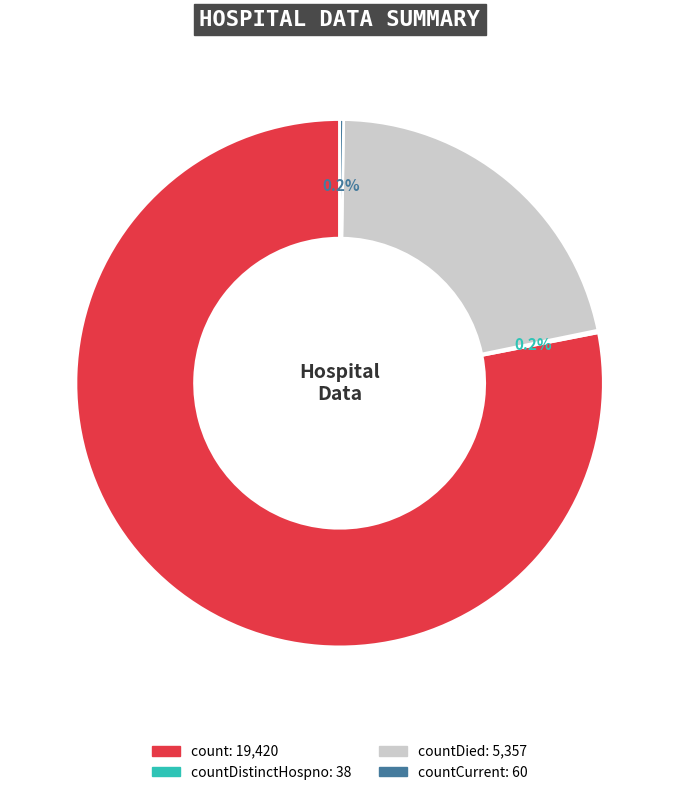

Does any single category account for the majority?

Yes